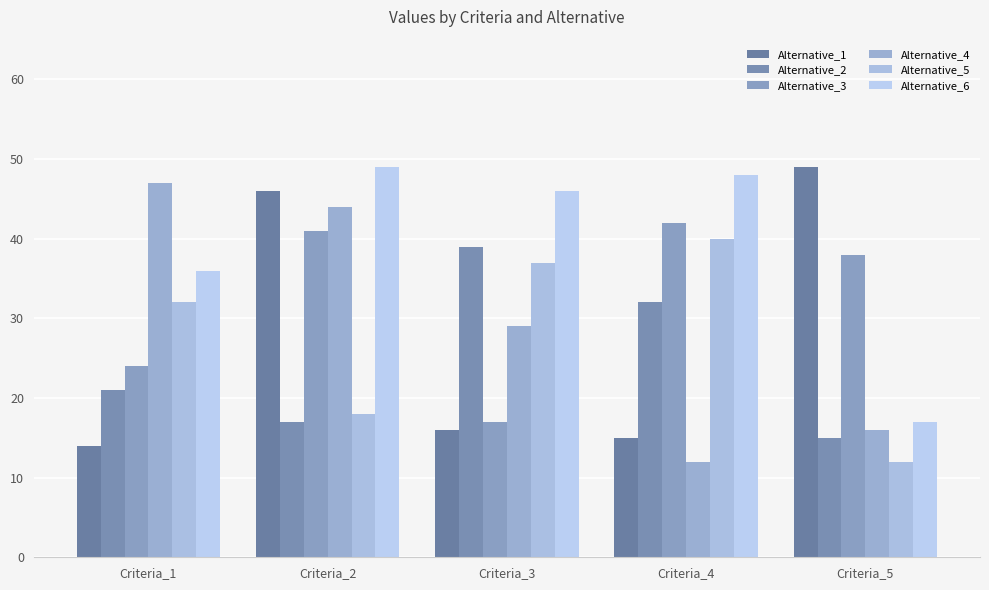

The Alternative_1 series shows 46 at Criteria_2. True or false?

True